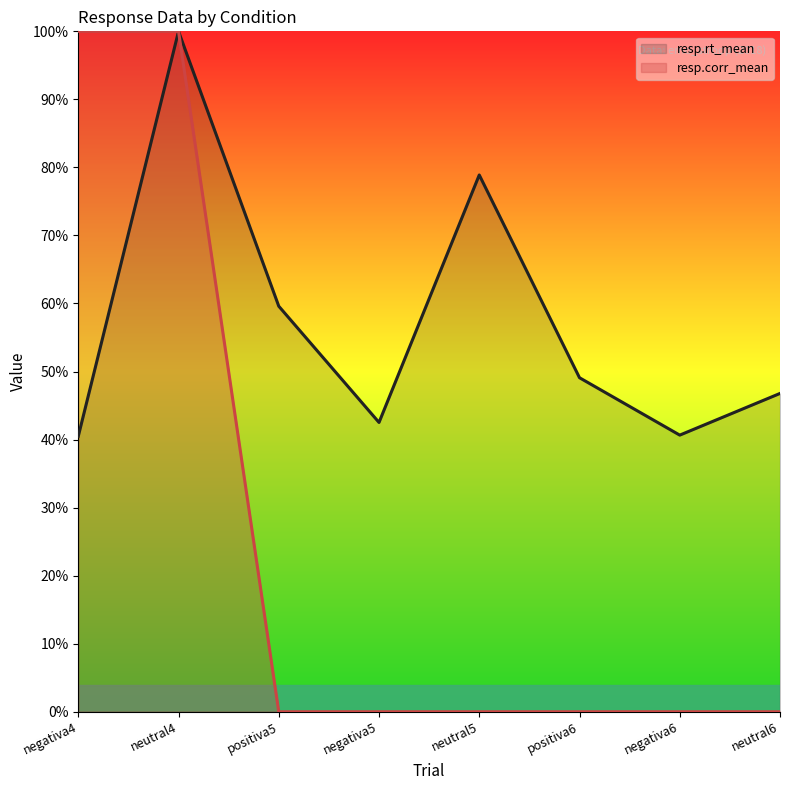

Reading left to right, what are all the values shown in this chart?

resp.rt_mean: negativa4=0.4	neutral4=1.0	positiva5=0.6	negativa5=0.4	neutral5=0.8	positiva6=0.5	negativa6=0.4	neutral6=0.5
resp.corr_mean: negativa4=1.0	neutral4=1.0	positiva5=0.0	negativa5=0.0	neutral5=0.0	positiva6=0.0	negativa6=0.0	neutral6=0.0